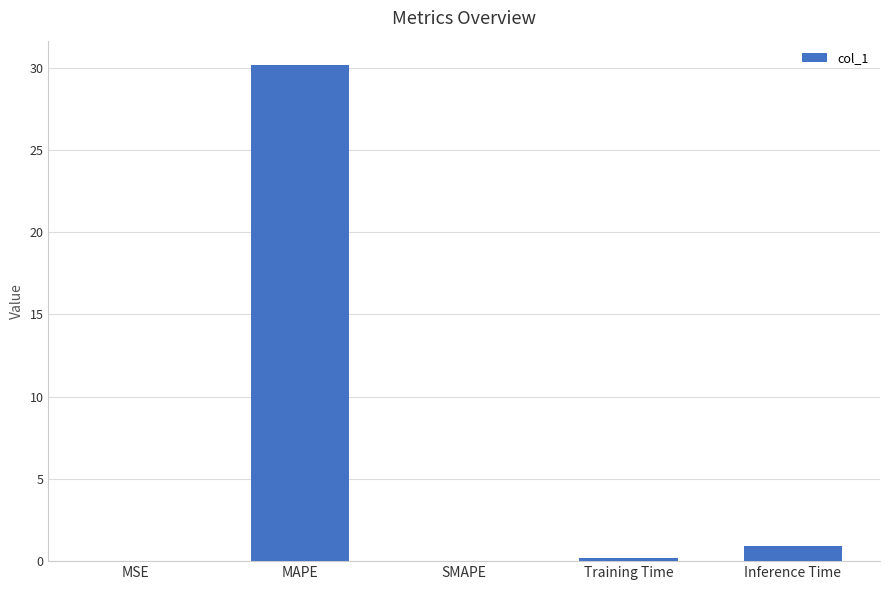

How many data points does each series have?

5